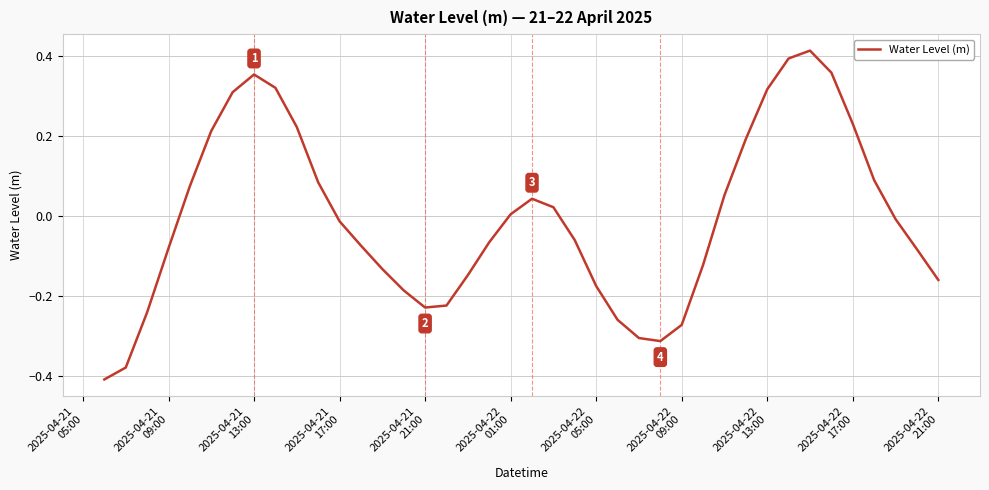

What is the difference between the maximum and minimum values?

0.8